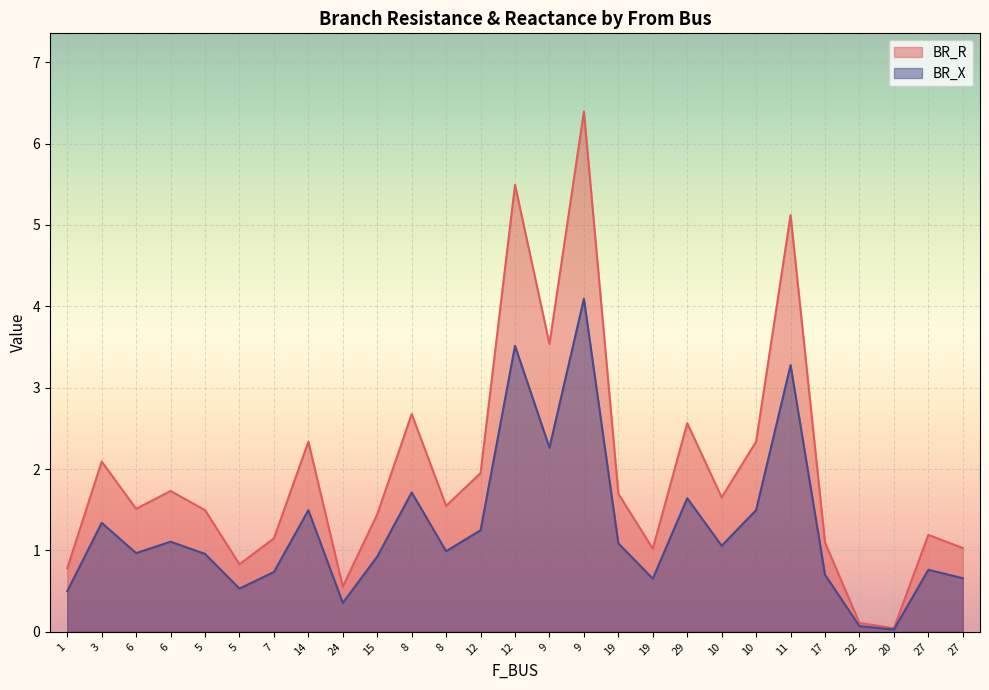

What is the maximum value for BR_R?

6.4